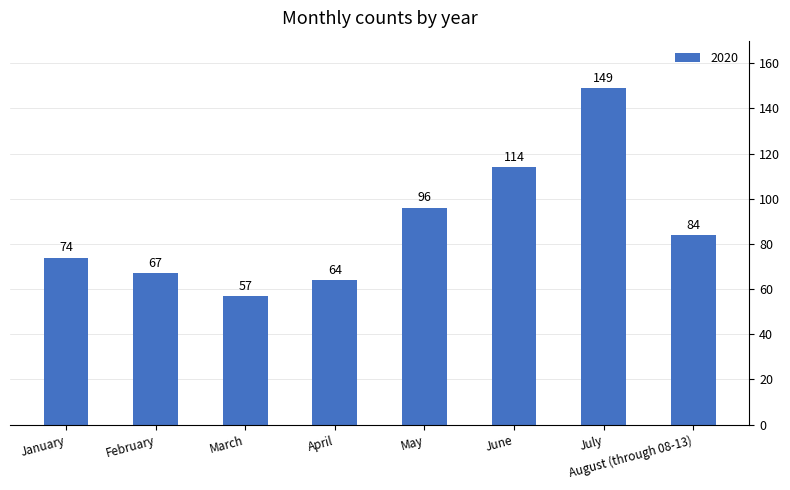

Rank the categories by value from highest to lowest.

July, June, May, August (through 08-13), January, February, April, March